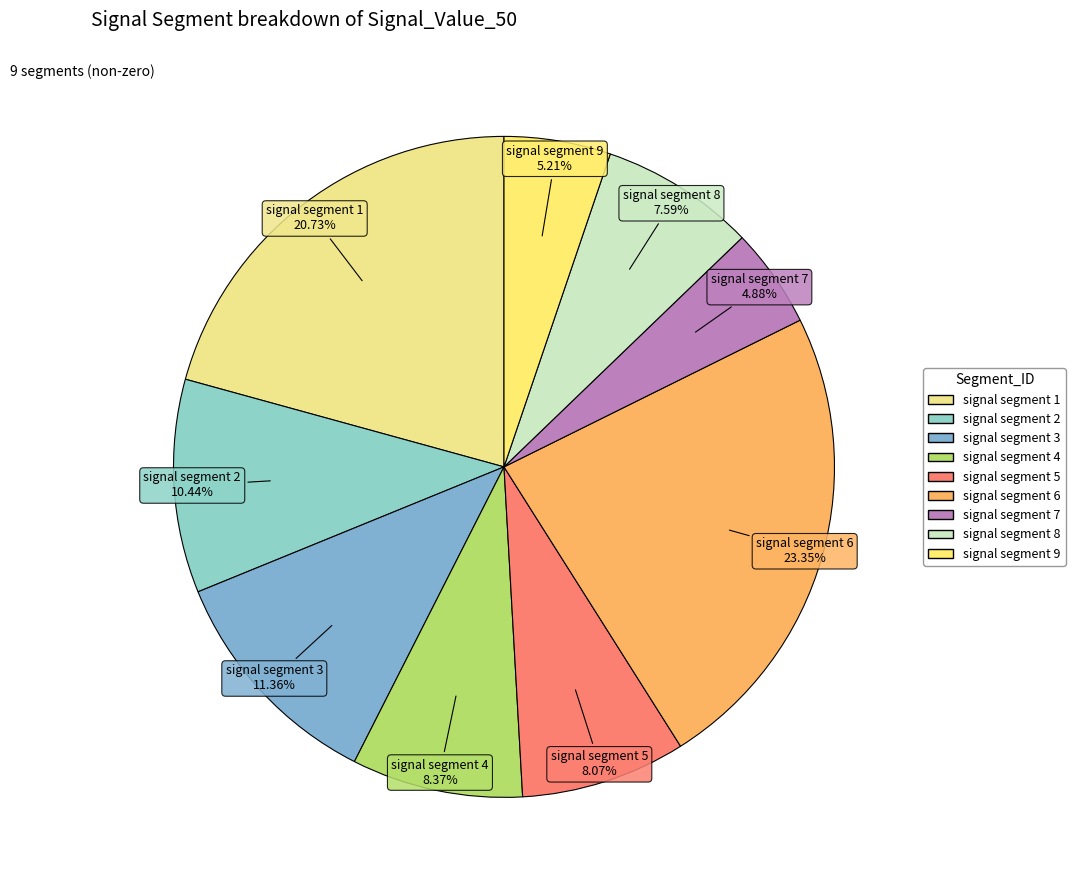

How many slices are in this pie chart?

9